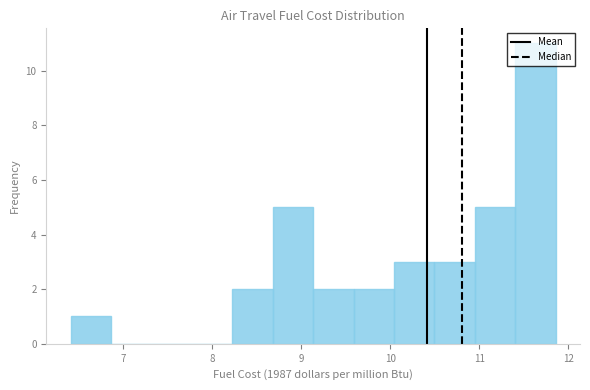

Reading left to right, list every bar in this chart as the range it spans on the x-axis followed by its height. Neither the bar edges nor the heights are printed on the chart, so give them approximately, as read against the axes.

6.4 to 6.9: 1
6.9 to 7.3: 0
7.3 to 7.8: 0
7.8 to 8.2: 0
8.2 to 8.7: 2
8.7 to 9.1: 5
9.1 to 9.6: 2
9.6 to 10.0: 2
10.0 to 10.5: 3
10.5 to 11.0: 3
11.0 to 11.4: 5
11.4 to 11.9: 11